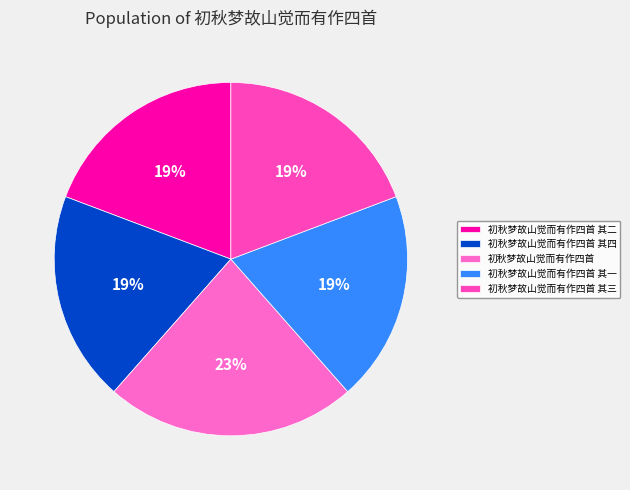

How many slices are in this pie chart?

5